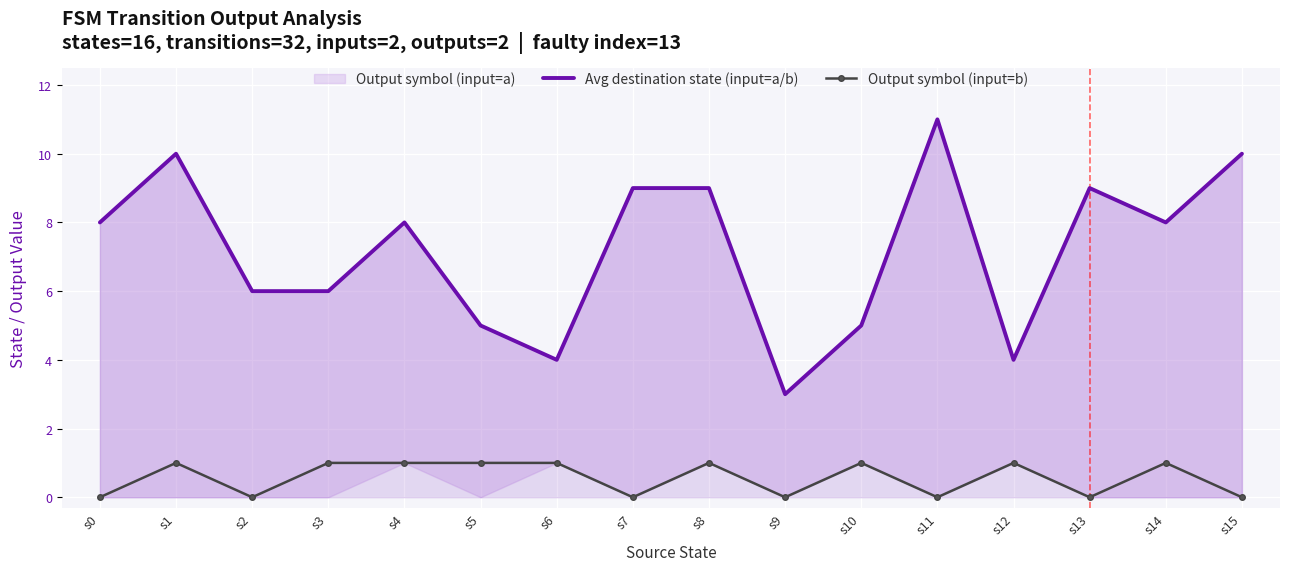

Which series has the widest spread of values?

Avg destination state (input=a/b)